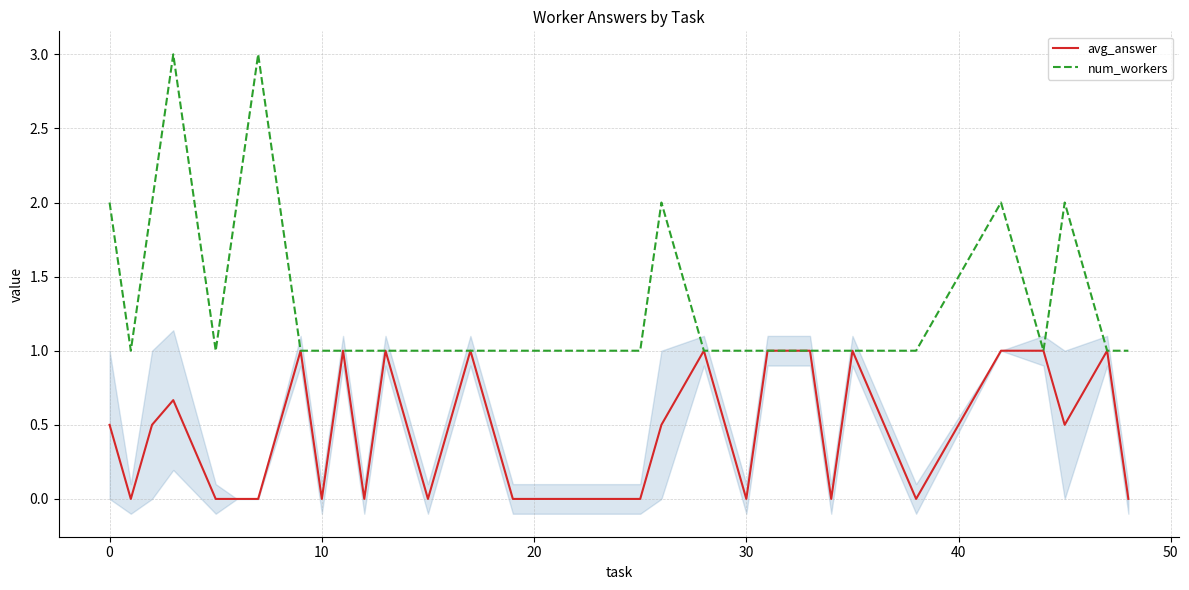

How many data points does each series have?

30